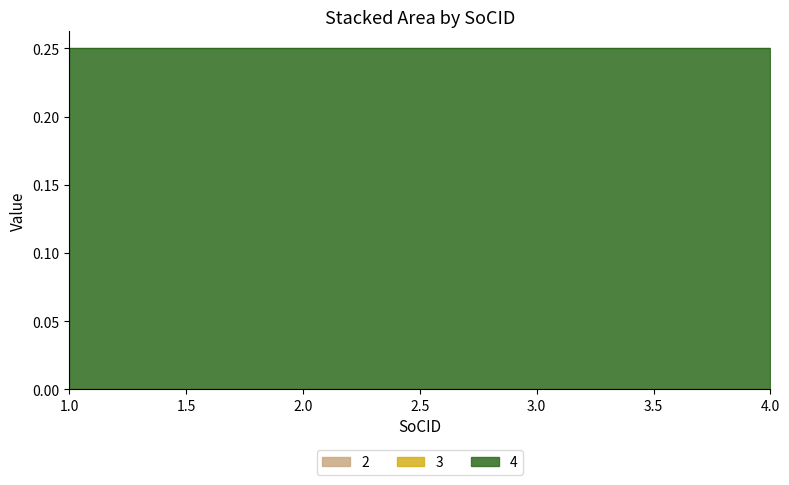

What are all the series names shown in the legend?

2, 3, 4